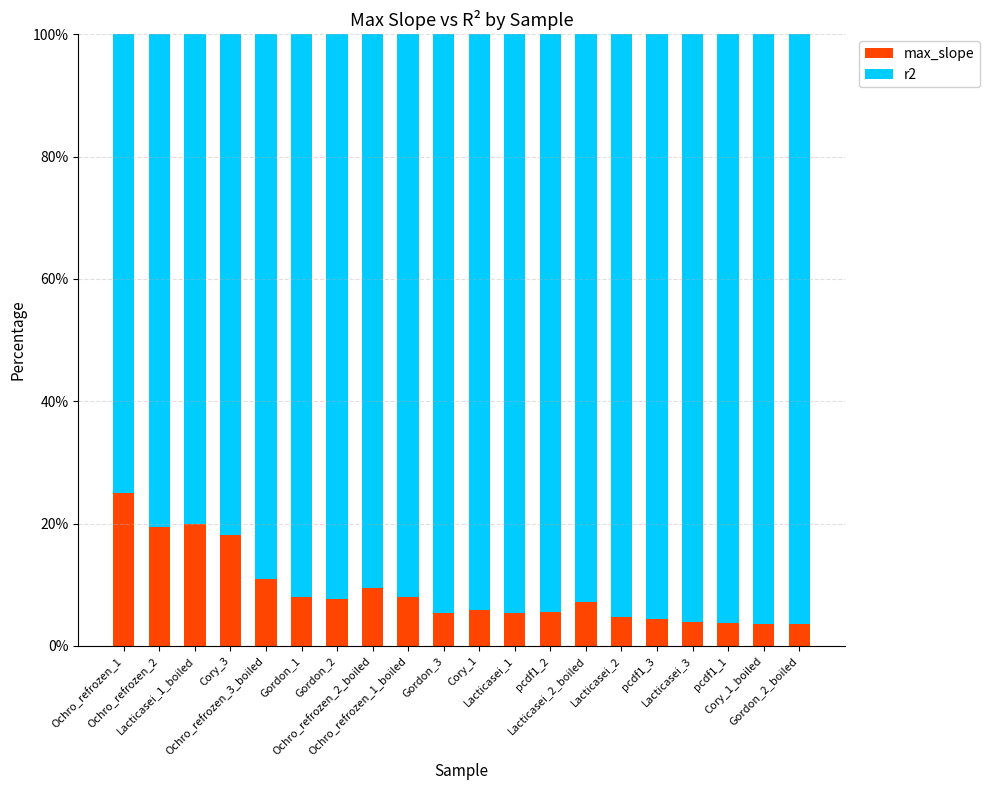

What is the difference between the second highest and second lowest values in the max_slope series?

16.4